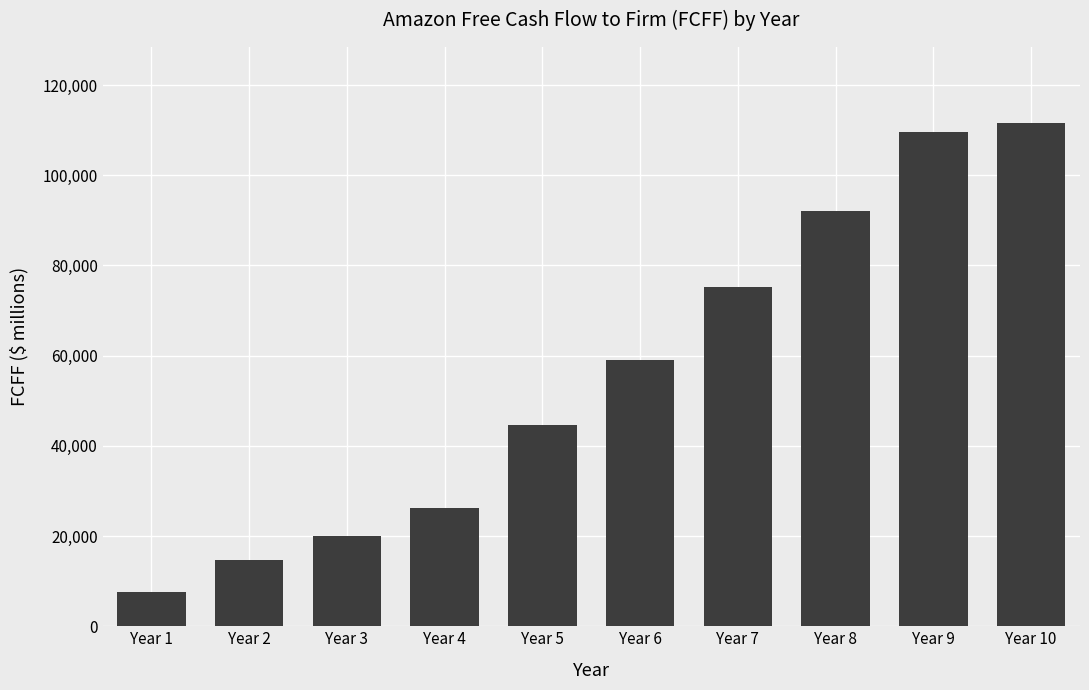

Rank the categories by value from highest to lowest.

Year 10, Year 9, Year 8, Year 7, Year 6, Year 5, Year 4, Year 3, Year 2, Year 1